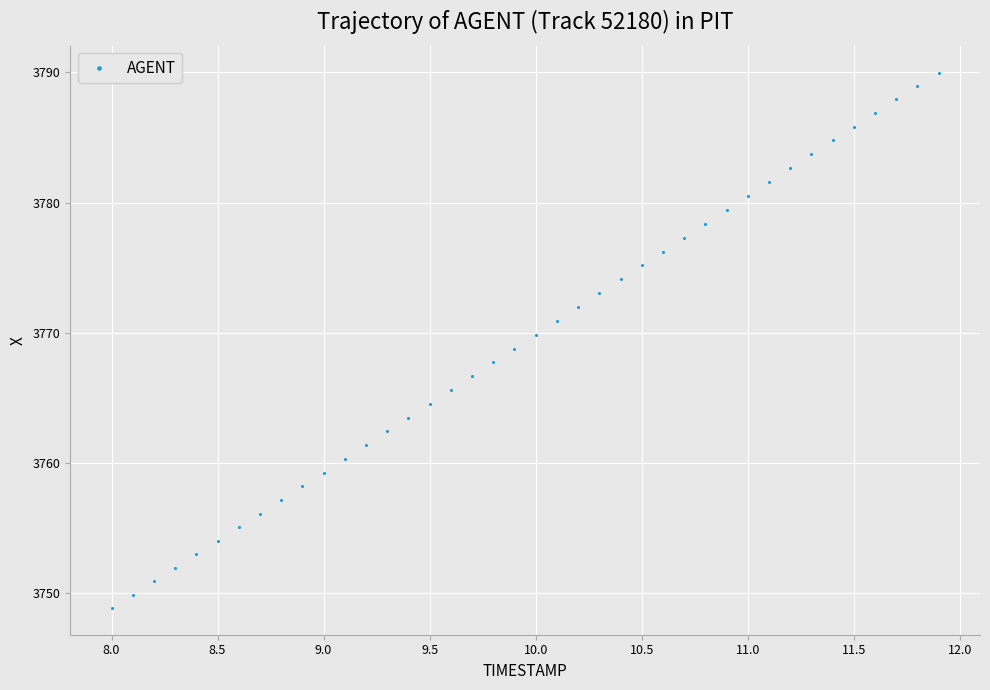

What is the range of Y values (max minus min)?

41.1